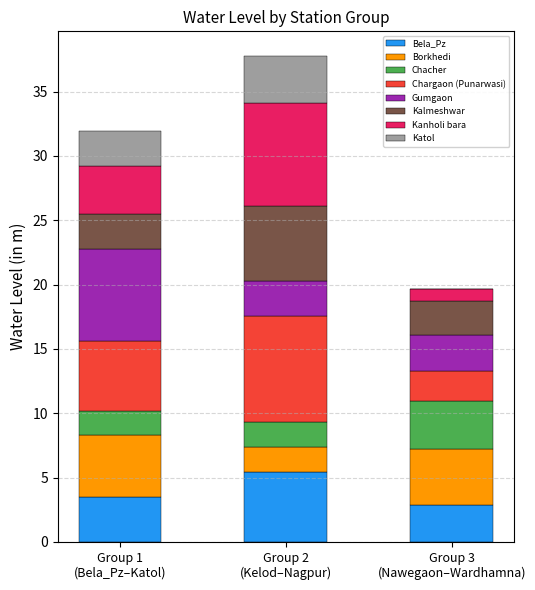

What is the highest value of the Bela_Pz series?

5.4